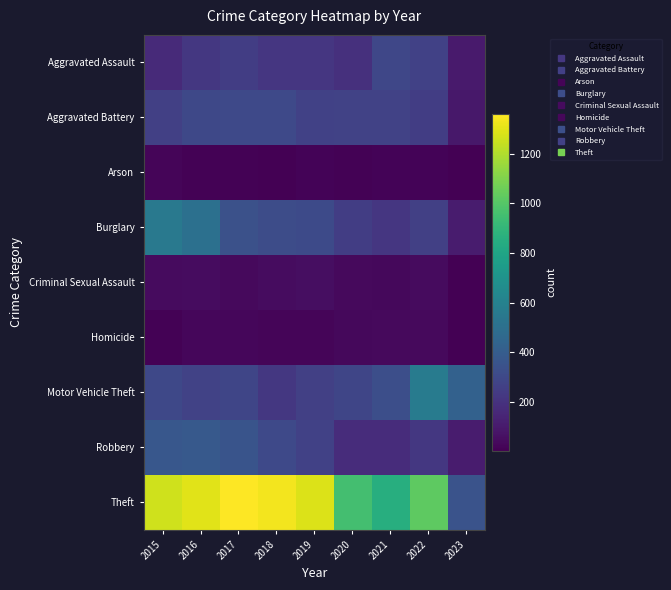

What is the smallest value displayed?

4